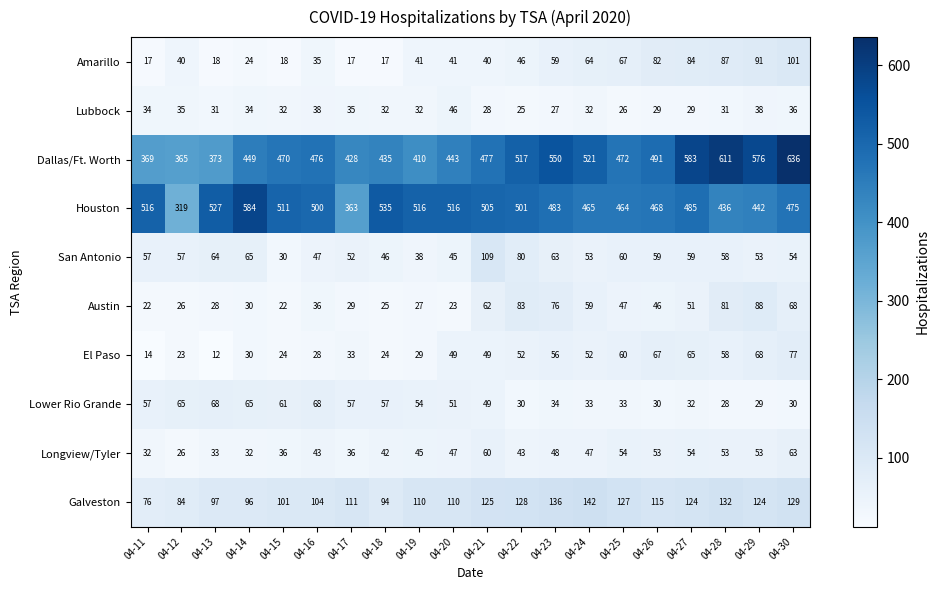

The Austin series shows 24 at 04-16. True or false?

False